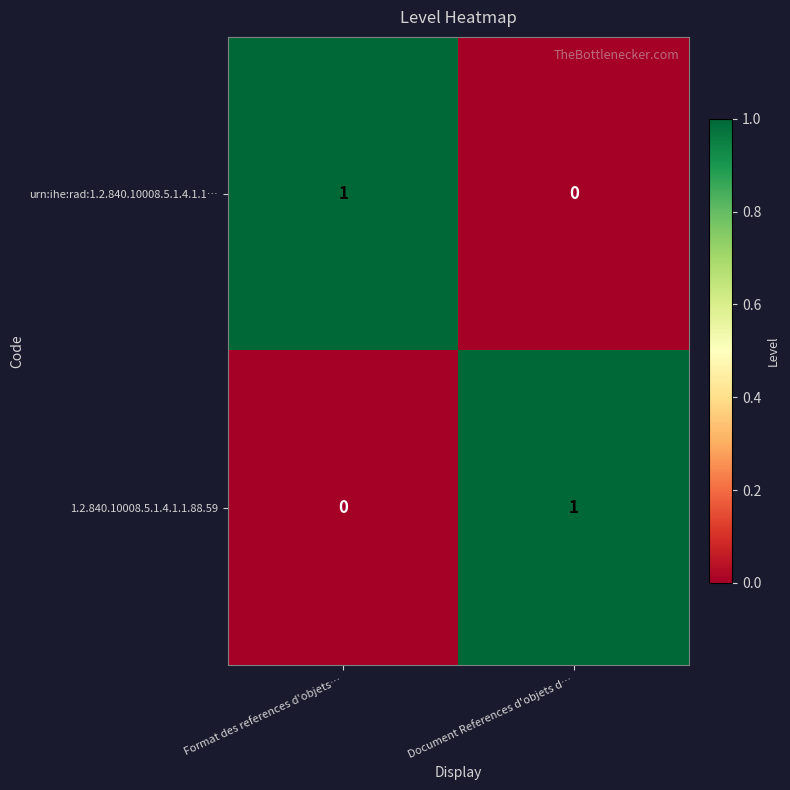

Is it true that urn:ihe:rad:1.2.840.10008.5.1.4.1.1… equals 2 at Format des references d'objets…?

False